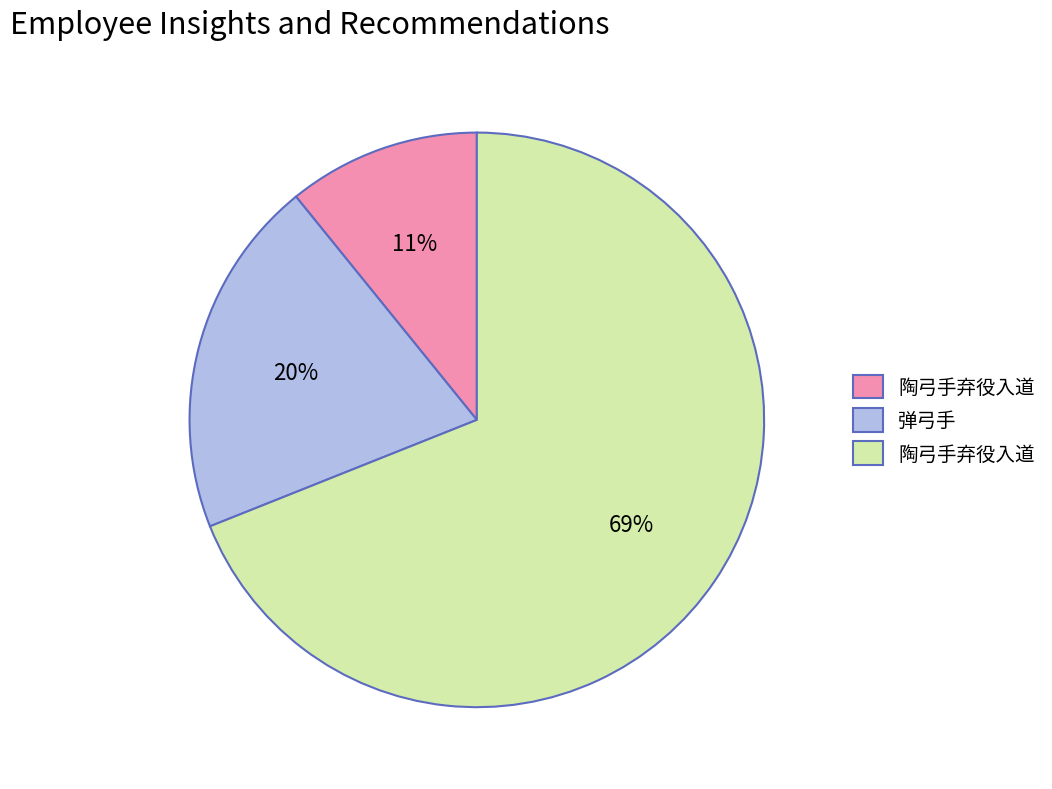

How many slices are in this pie chart?

3